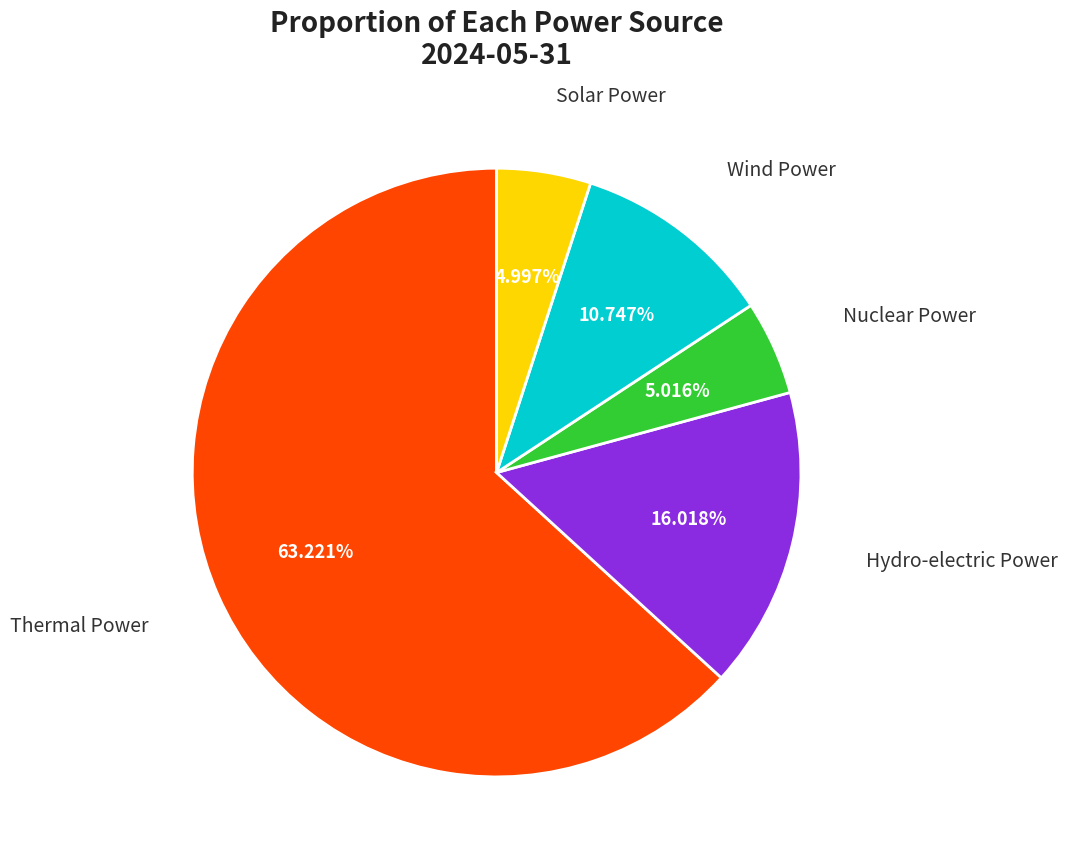

Does any single category account for the majority?

Yes